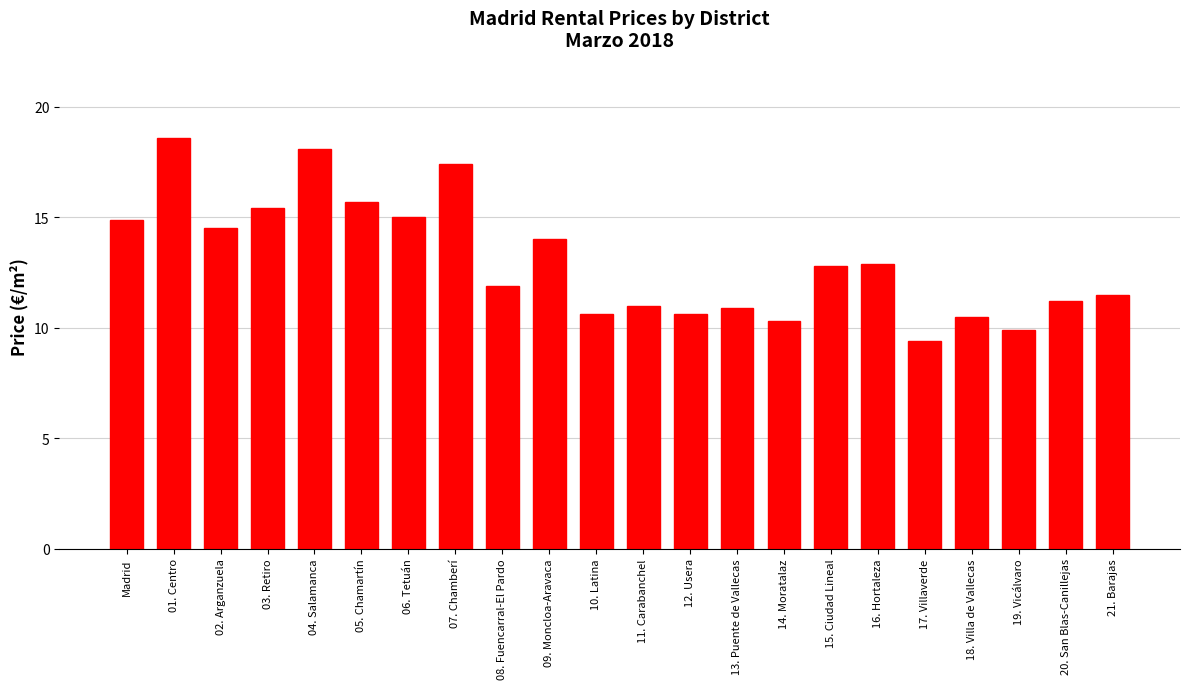

Reading right to left, what are all the values shown in this chart?

21. Barajas=11.5	20. San Blas-Canillejas=11.2	19. Vicálvaro=9.9	18. Villa de Vallecas=10.5	17. Villaverde=9.4	16. Hortaleza=12.9	15. Ciudad Lineal=12.8	14. Moratalaz=10.3	13. Puente de Vallecas=10.9	12. Usera=10.6	11. Carabanchel=11.0	10. Latina=10.6	09. Moncloa-Aravaca=14.0	08. Fuencarral-El Pardo=11.9	07. Chamberí=17.4	06. Tetuán=15.0	05. Chamartín=15.7	04. Salamanca=18.1	03. Retiro=15.4	02. Arganzuela=14.5	01. Centro=18.6	Madrid=14.9